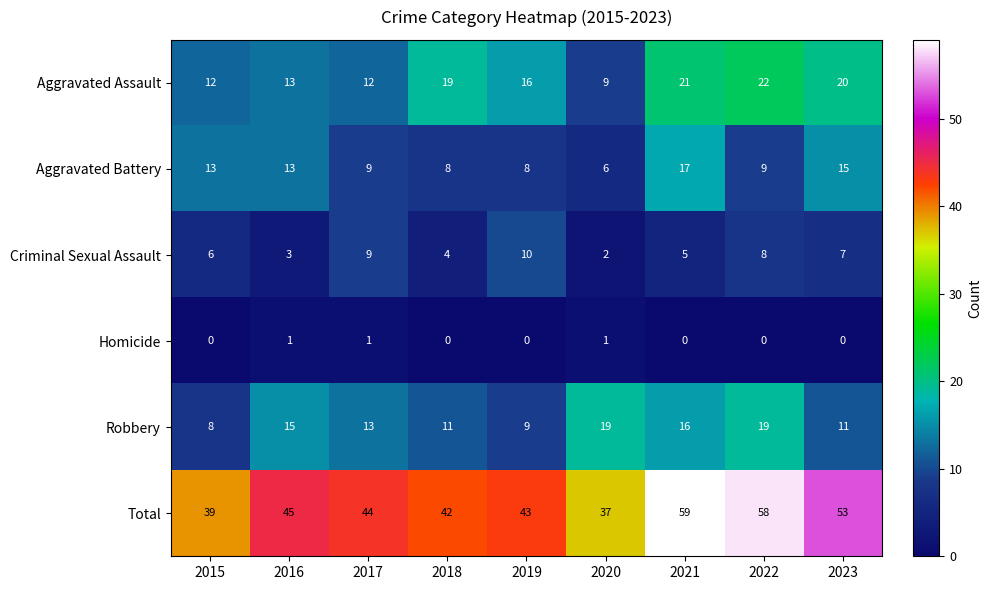

What value does the Aggravated Battery series have at 2023, to the nearest 10?

20